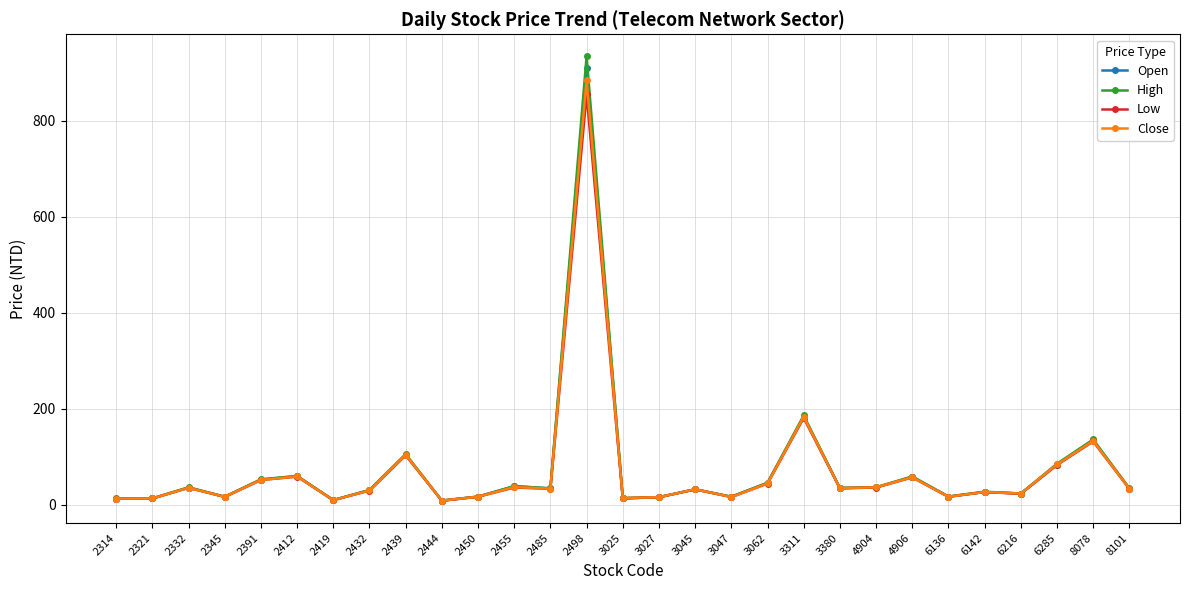

At which label is Open closest to 459?

3311